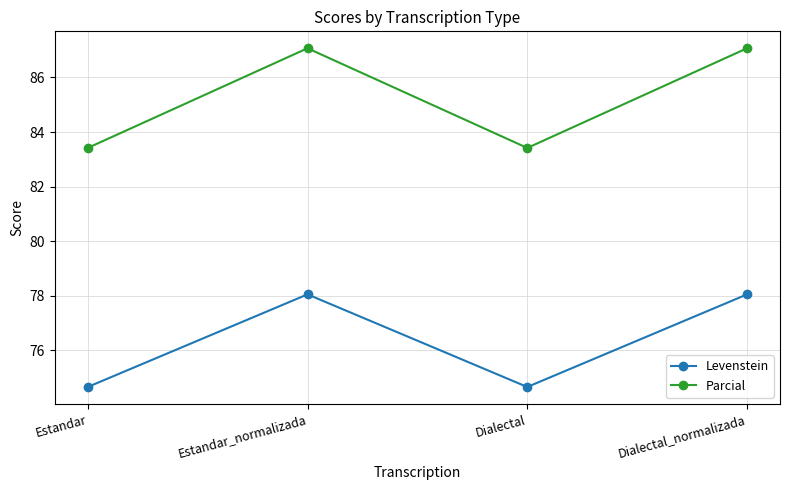

What position from the right is Dialectal_normalizada?

1